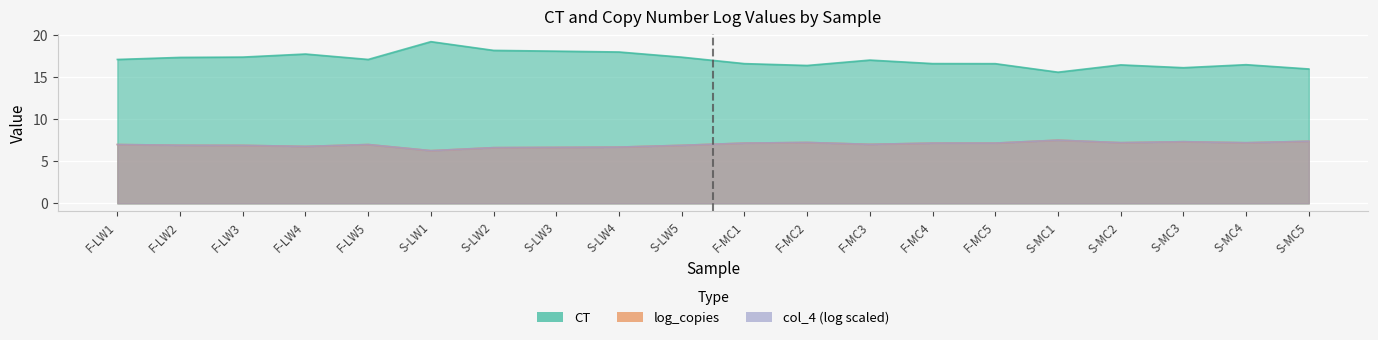

What position from the right is S-MC2?

4